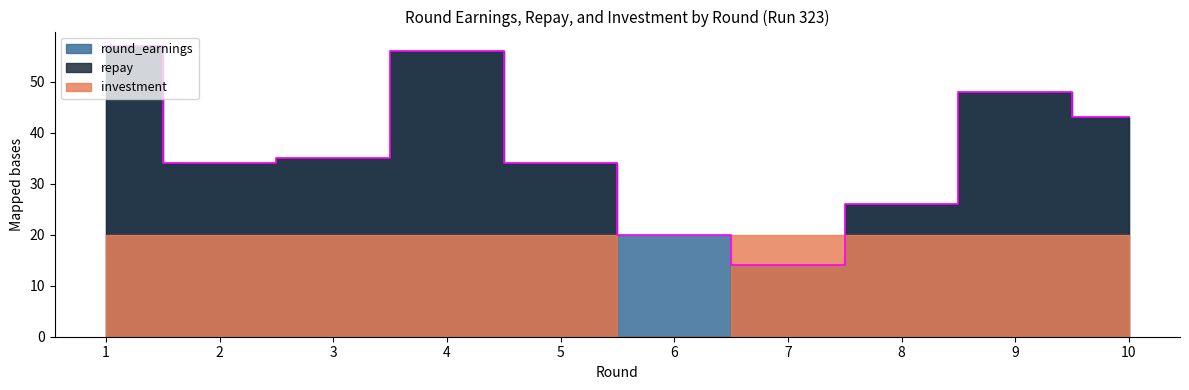

Between 9 and 10, which is larger?

9